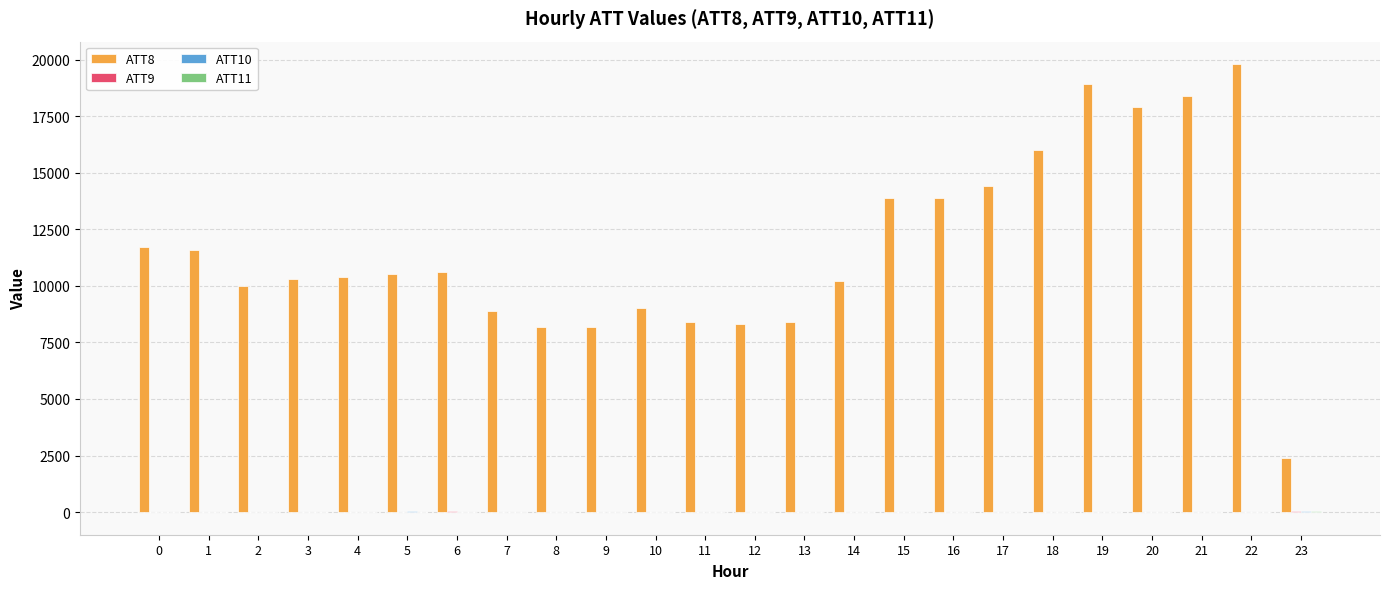

What is the greatest value displayed?

19800.0